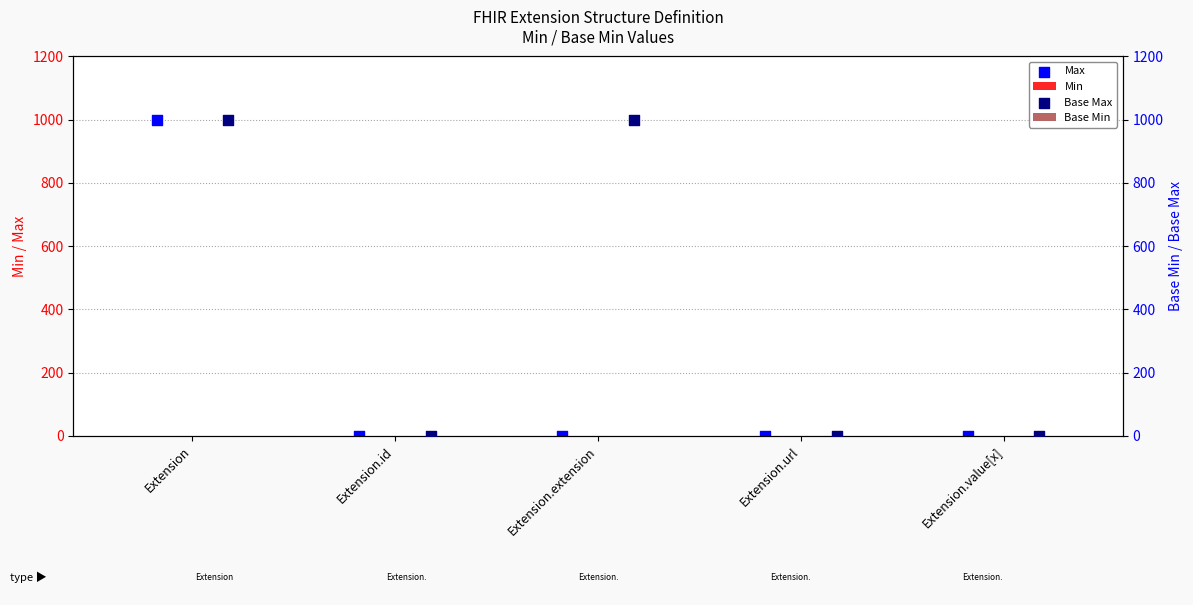

Which series contains the lowest Y value?

Min